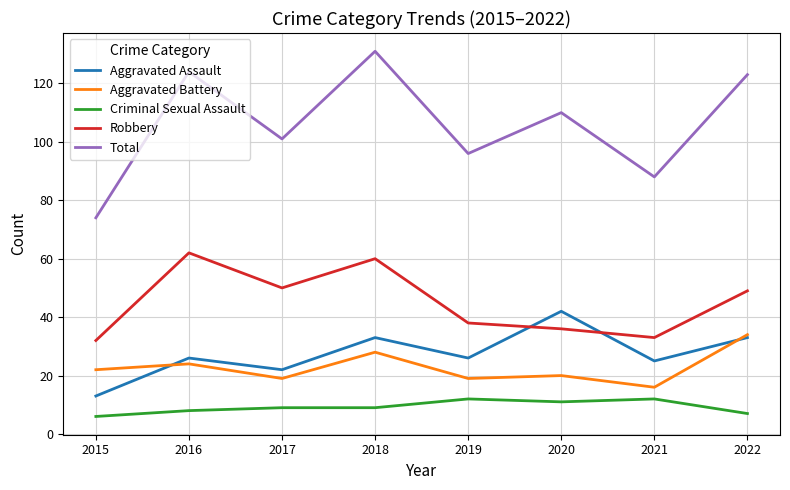

How many values in the Robbery series are below 49?

4